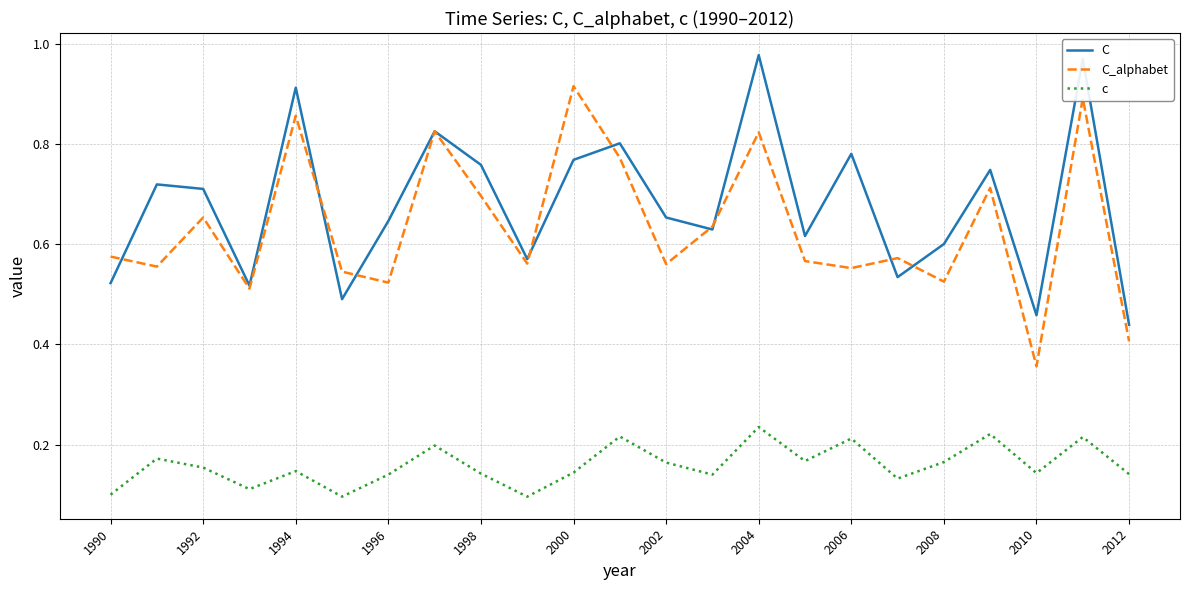

Which series has the largest total across all categories?

C